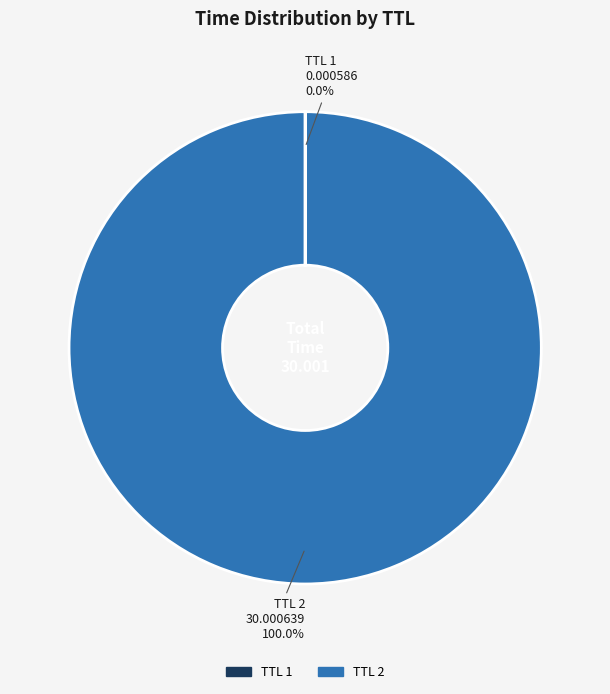

Does any single category account for the majority?

Yes